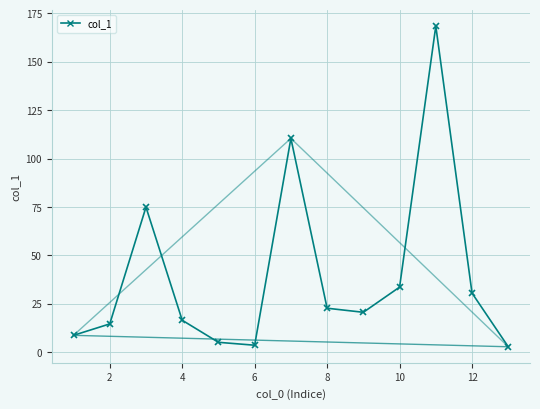

Reading left to right, what are all the values shown in this chart?

8.7	14.6	74.9	16.5	5.1	3.6	110.4	22.7	20.6	33.6	168.4	30.5	2.8